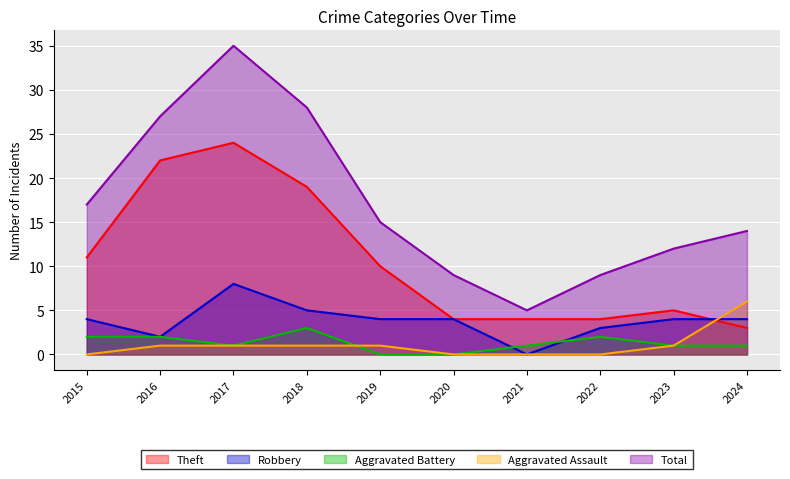

In Total, how many points are higher than both neighbors (excluding endpoints)?

1